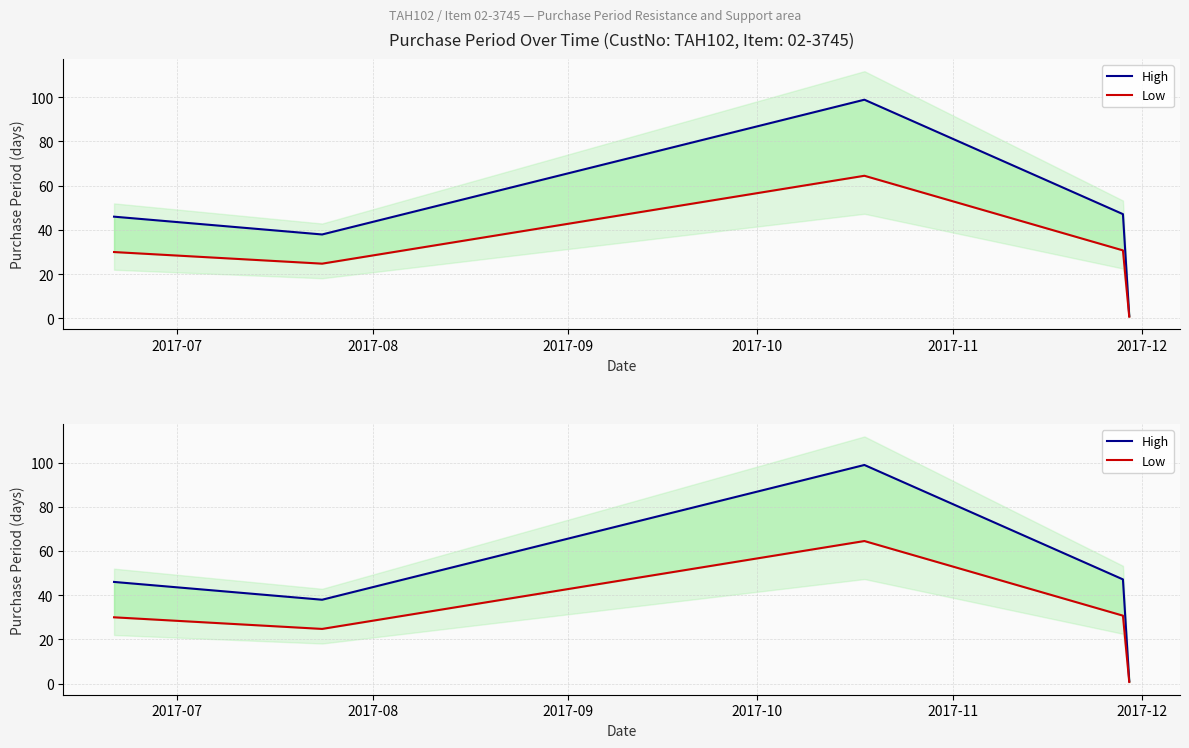

True or false: Low has more than 2 interior local peaks.

False